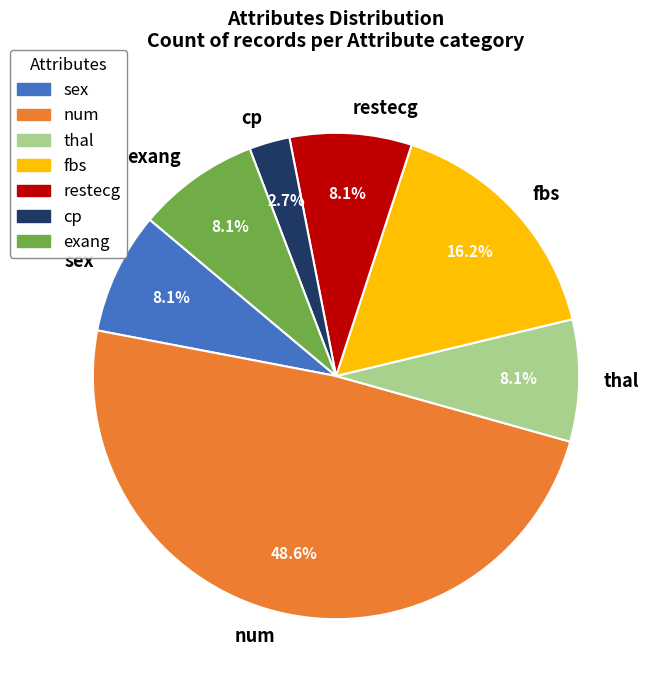

To the nearest percent, what is the difference between the sex and num slice percentages?

41%